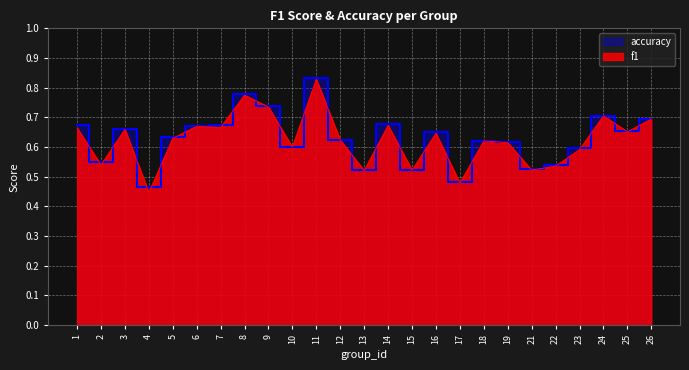

What is the difference between the maximum and minimum values in the f1 series?

0.4